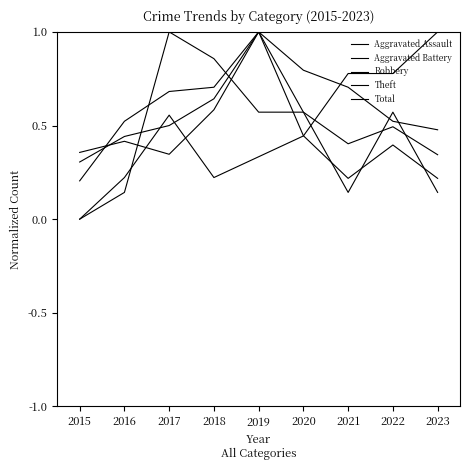

Is this an area chart (filled region under the line)?

No